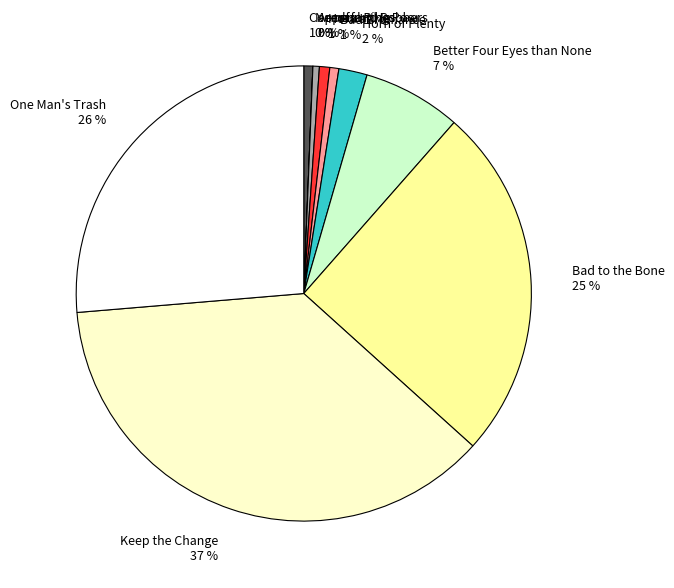

Combined, do Bad Bromance and Bad to the Bone account for over 50%?

No